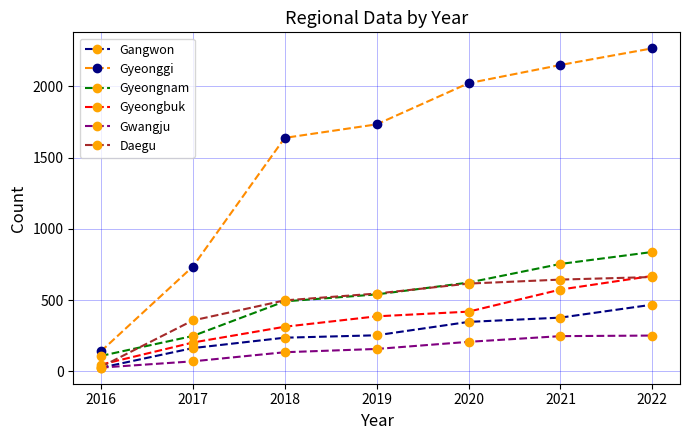

Which series has the widest spread of values?

Gyeonggi